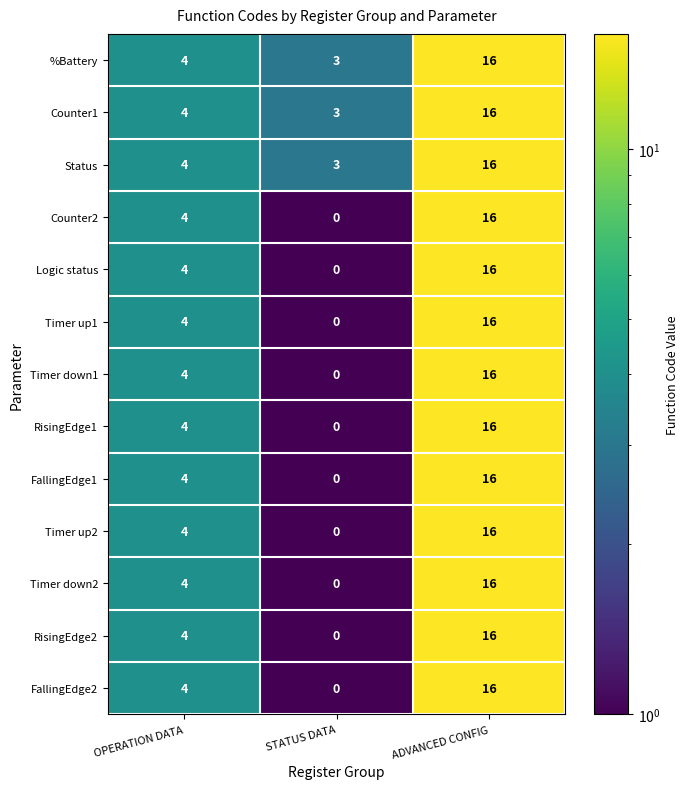

True or false: Counter2 has a value of 6 at OPERATION DATA.

False